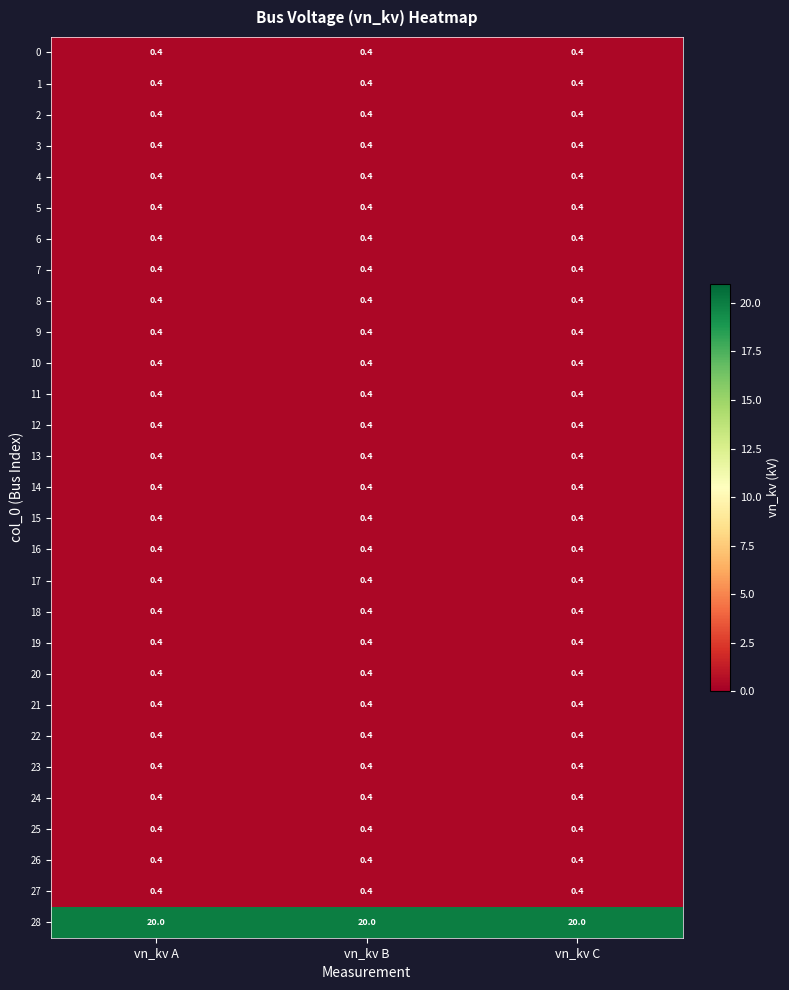

Which label corresponds to the largest value in the chart?

vn_kv A